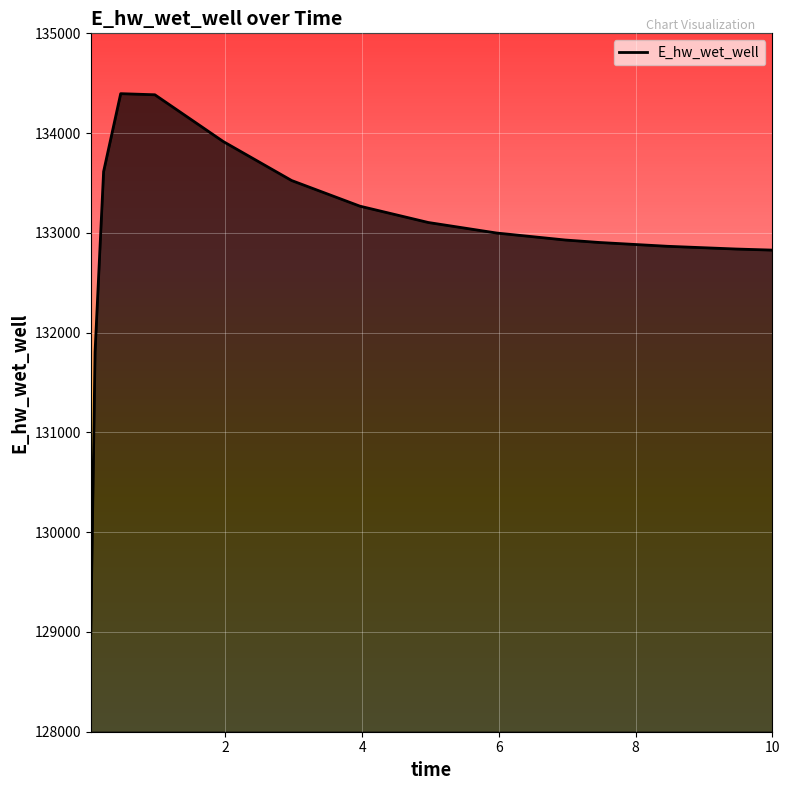

What is the difference between the maximum and minimum values?

5411.6